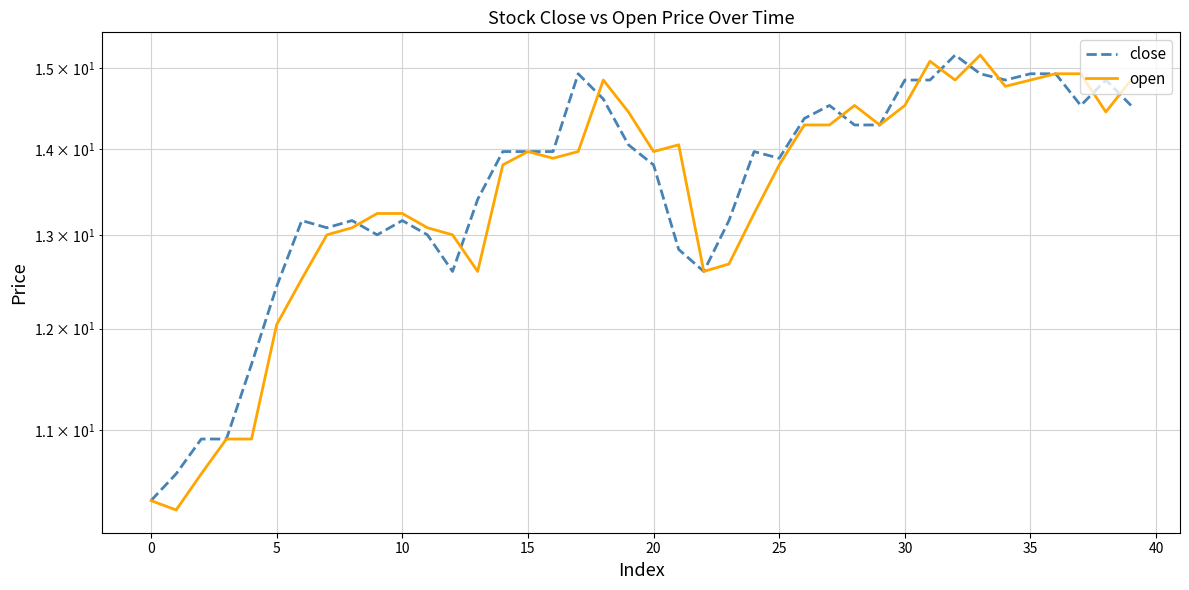

Read the close value at 25.

13.9